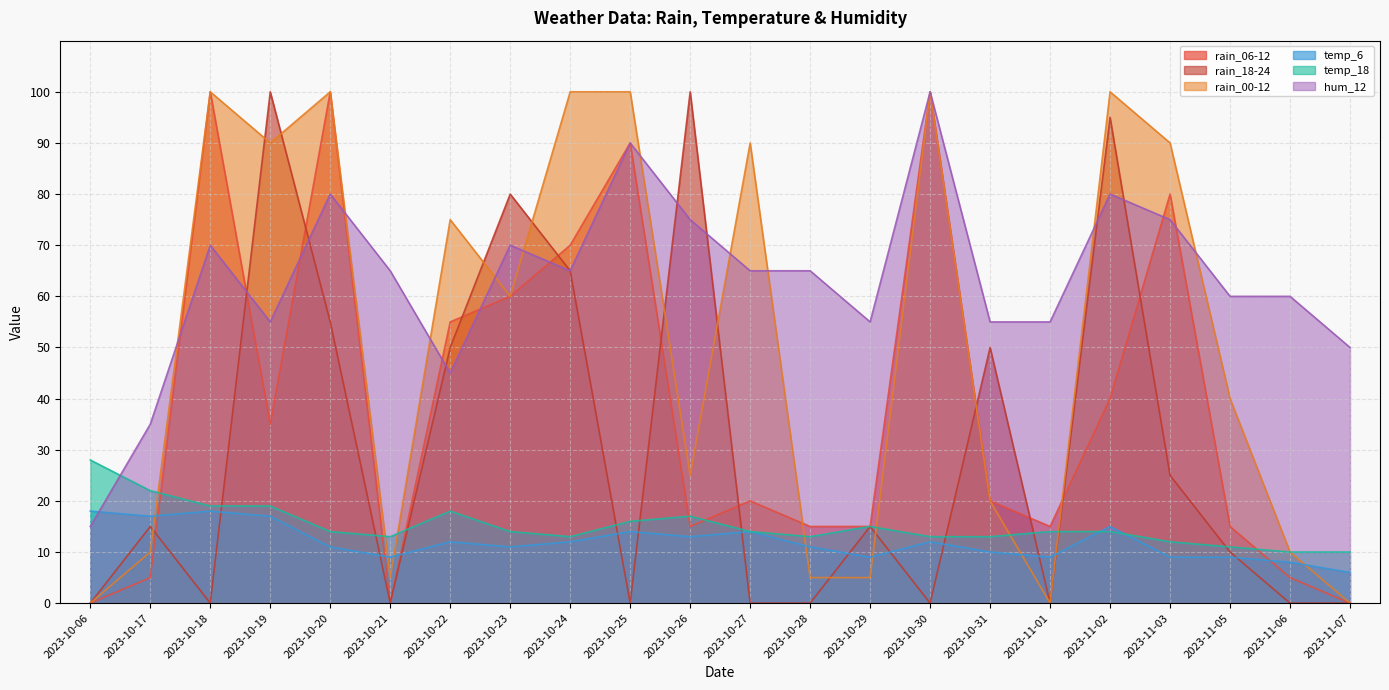

Does the chart display data point markers on the line(s)?

No